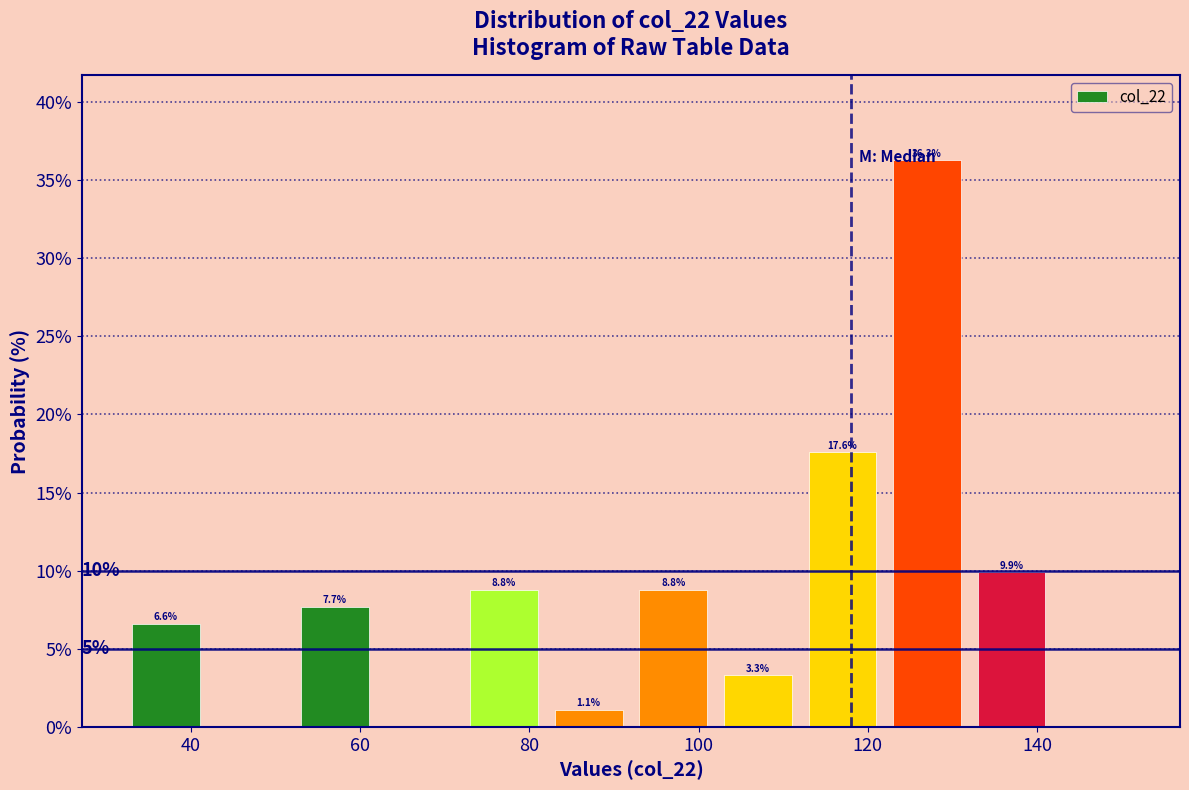

Which range on the x-axis has the tallest bar?

122 to 132